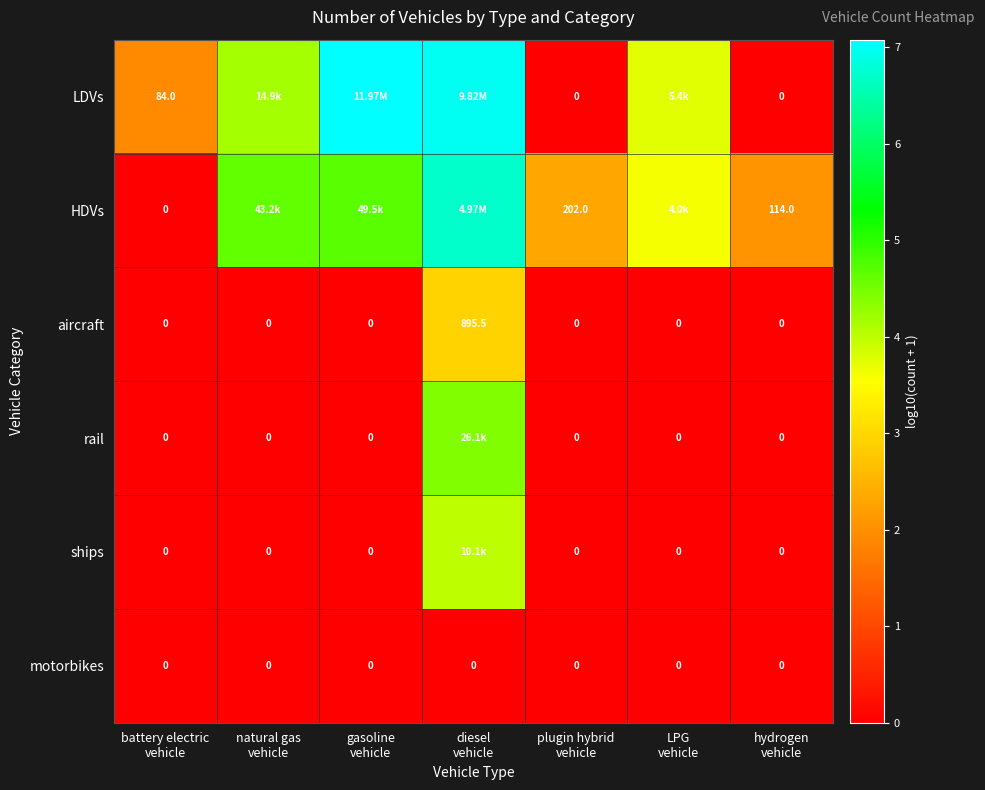

What is the total value across all series at plugin hybrid
vehicle?

202.0